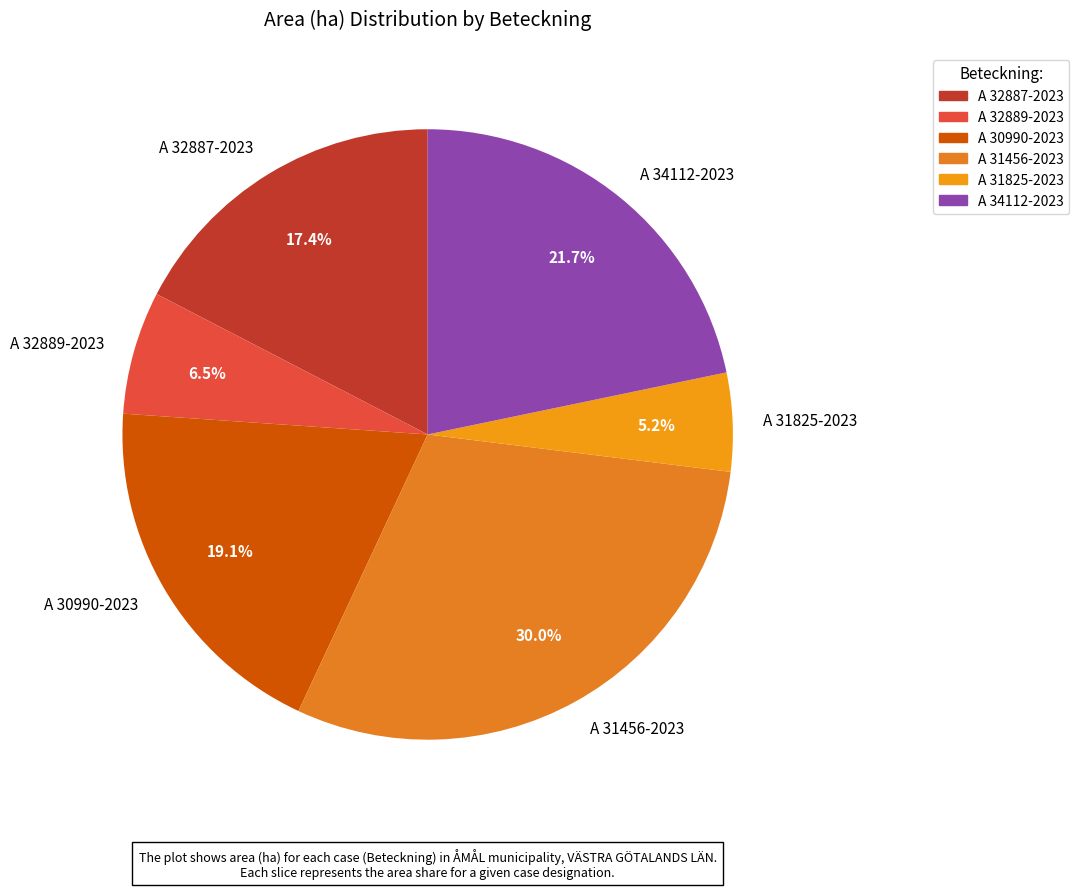

What percentage is NOT represented by A 31825-2023?

94.8%